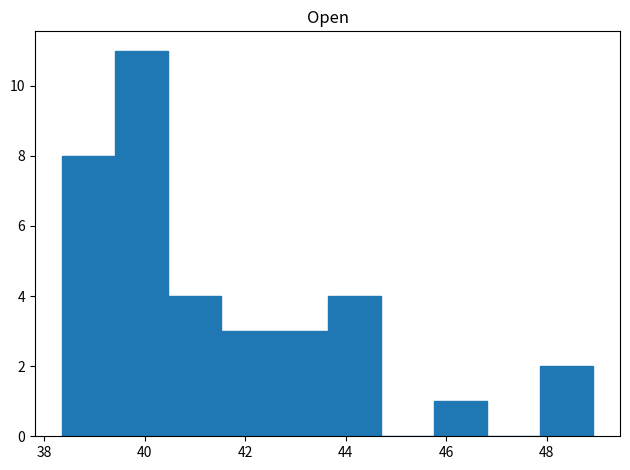

Over which range of the x-axis is the bar tallest?

39.4 to 40.4